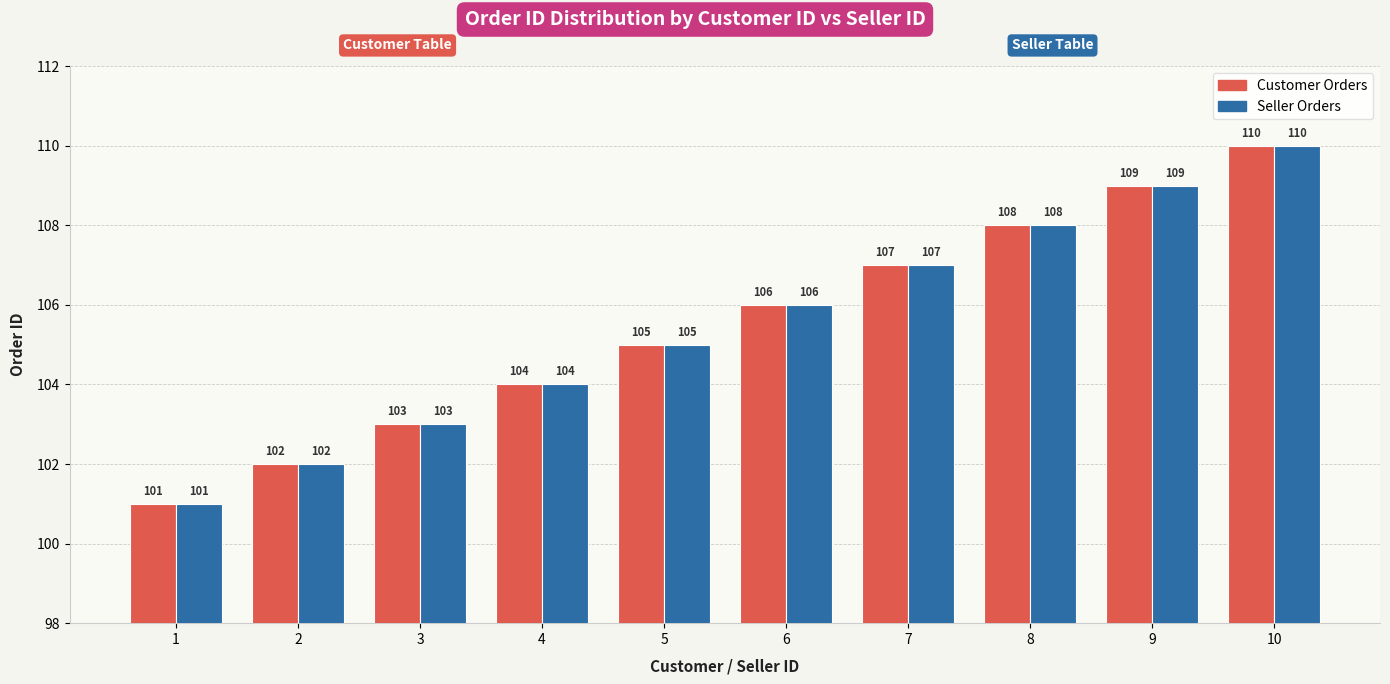

The Seller Orders series shows 109 at 9. True or false?

True